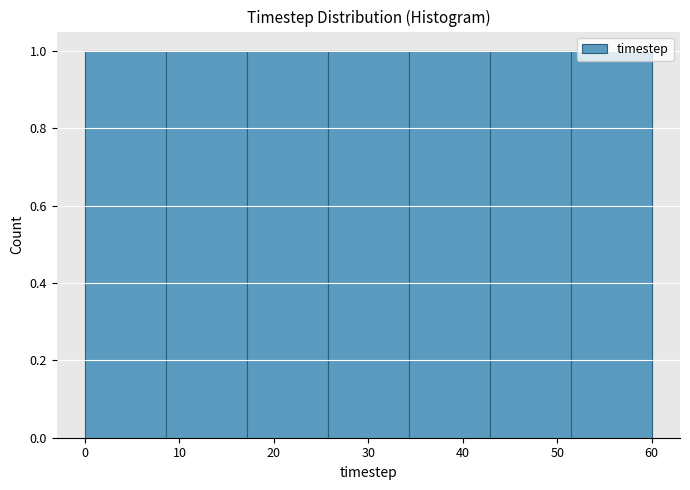

Reading left to right, list every bar in this chart as the range it spans on the x-axis followed by its height. Neither the bar edges nor the heights are printed on the chart, so give them approximately, as read against the axes.

0 to 9: 1
9 to 17: 1
17 to 26: 1
26 to 34: 1
34 to 43: 1
43 to 51: 1
51 to 60: 1